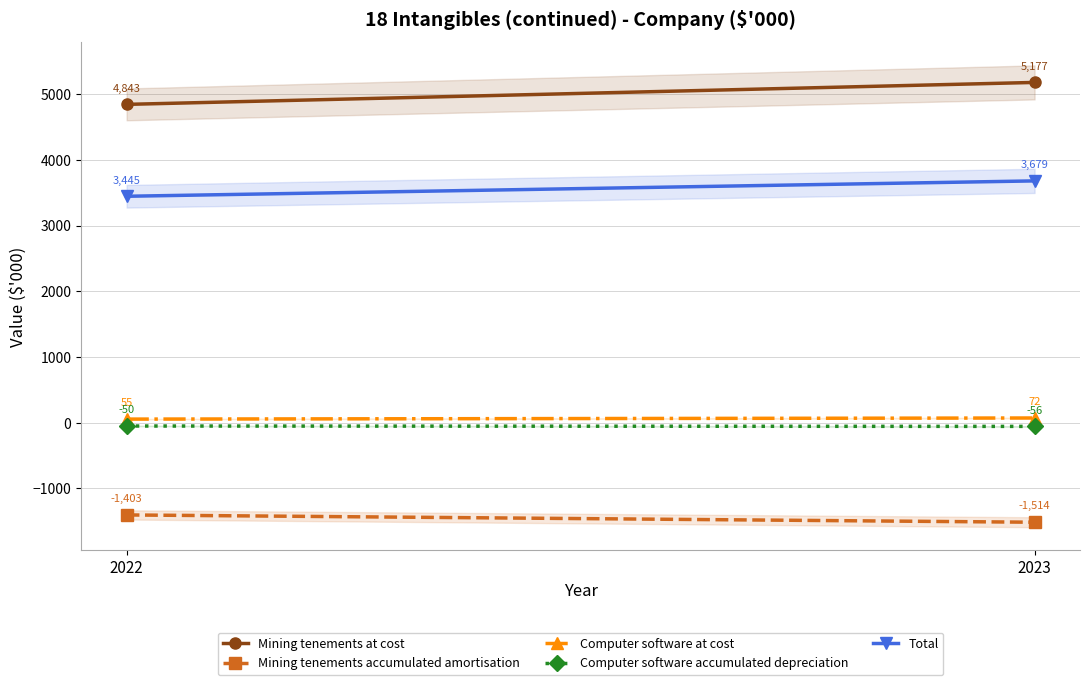

At which category is the sum across all series the highest?

2023